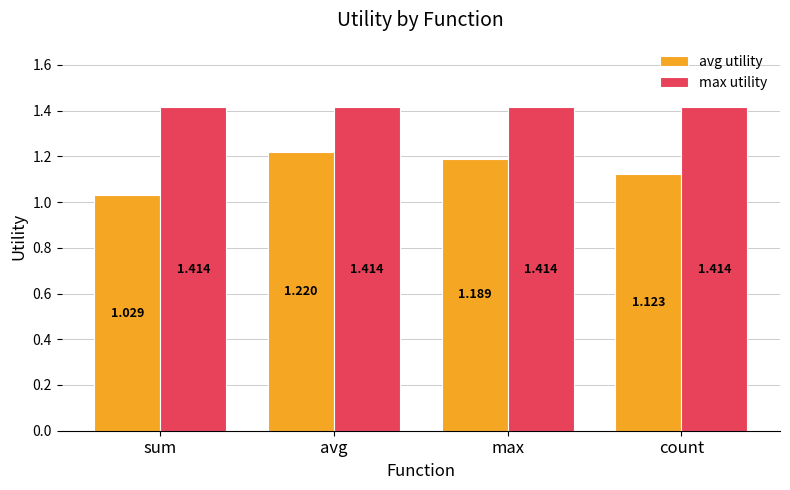

At which category does the chart reach its minimum across all series?

sum